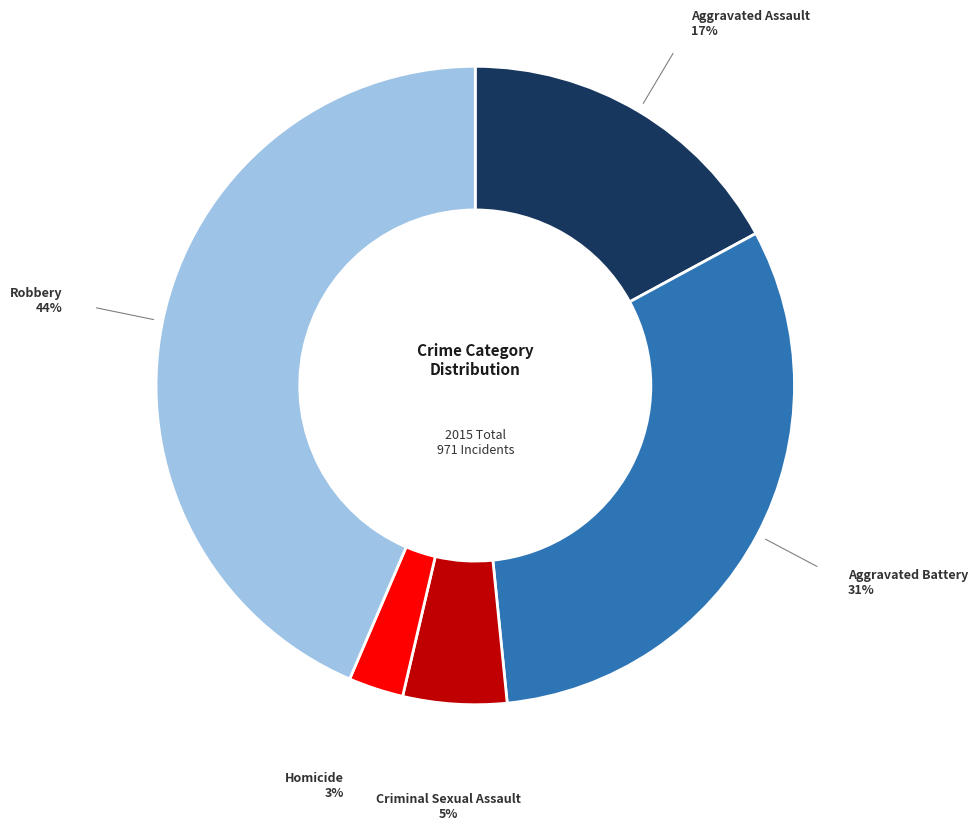

How many segments does this pie chart have?

5